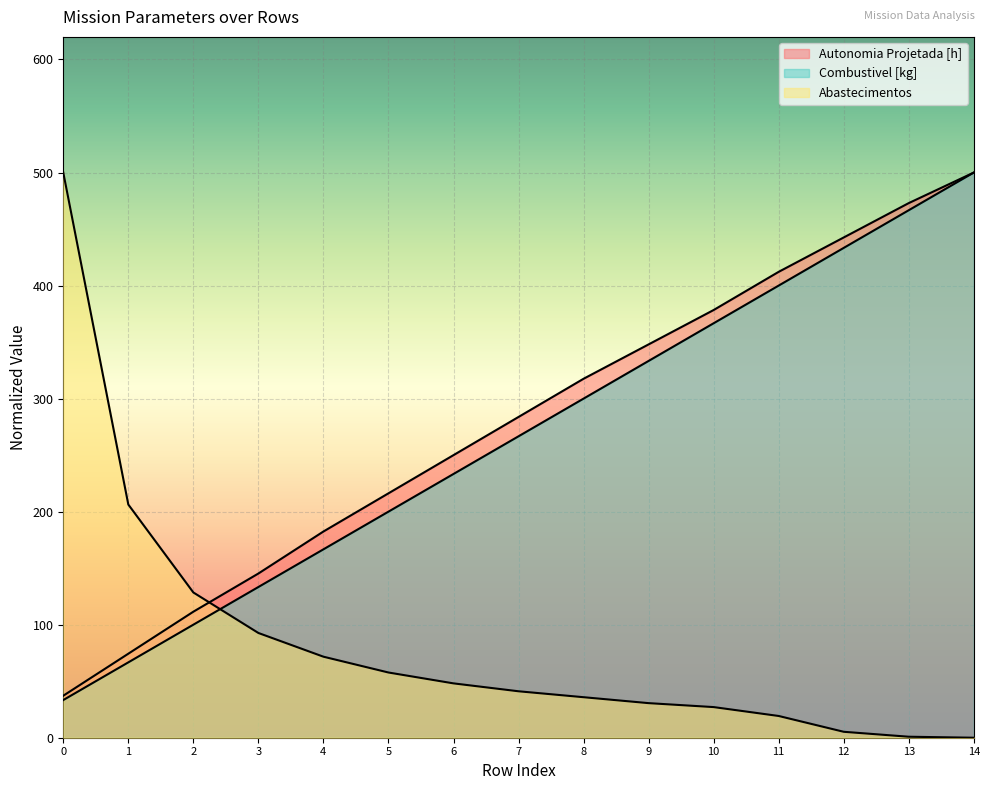

How many lines are shown in the chart?

3